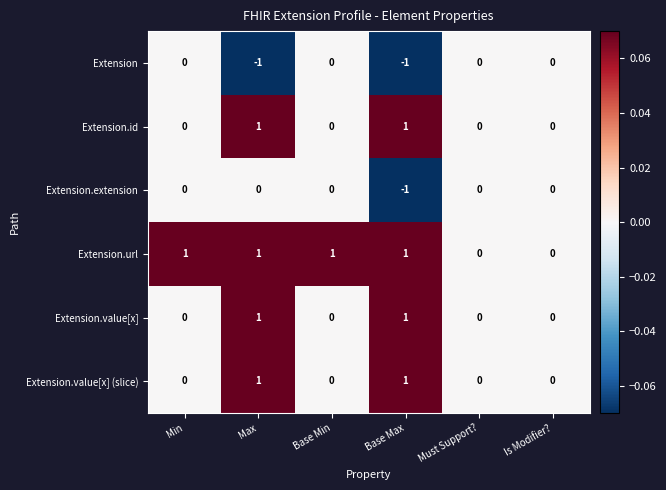

The value of Extension.id at Min is 0. True or false?

True